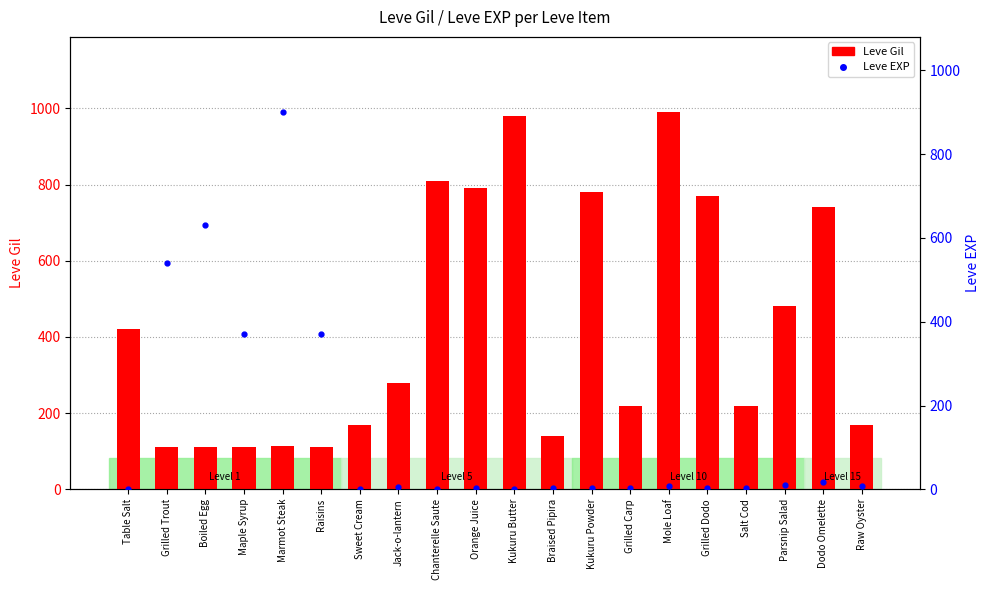

Between Grilled Carp and Raw Oyster, which is larger?

Grilled Carp